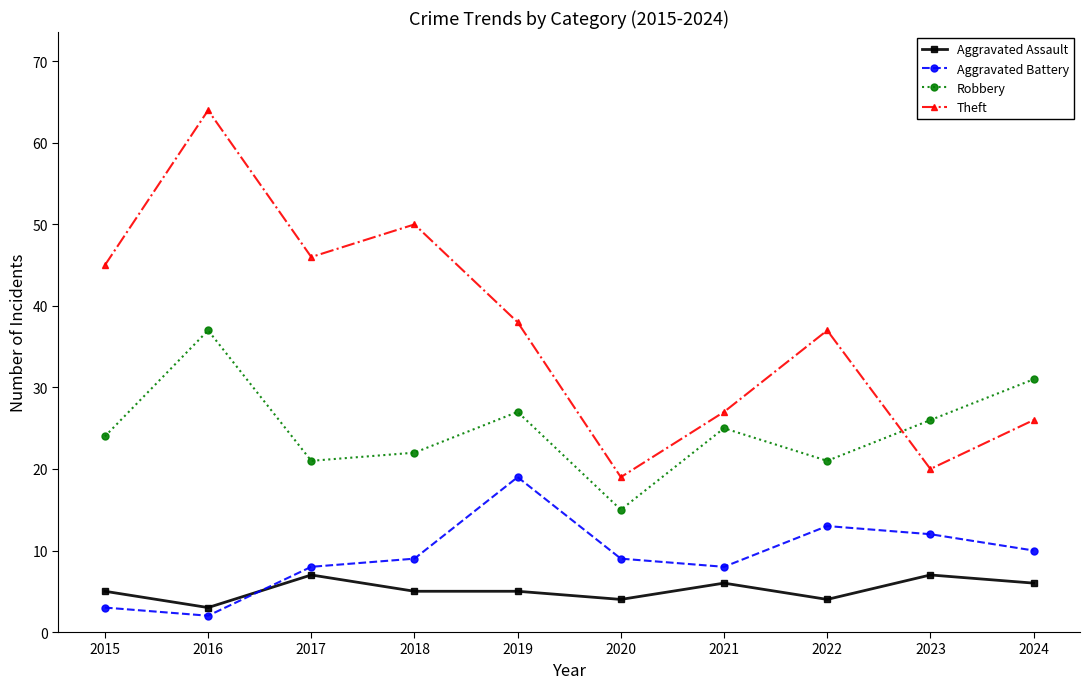

List the series in order of their peak value, lowest first.

Aggravated Assault, Aggravated Battery, Robbery, Theft